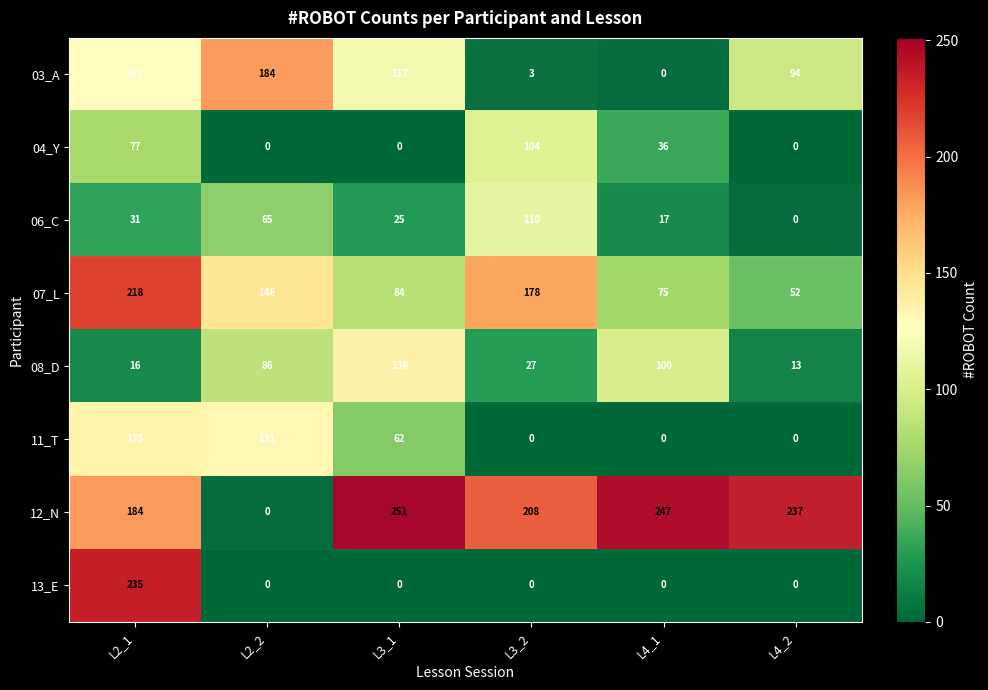

At which label is 06_C closest to 55?

L2_2